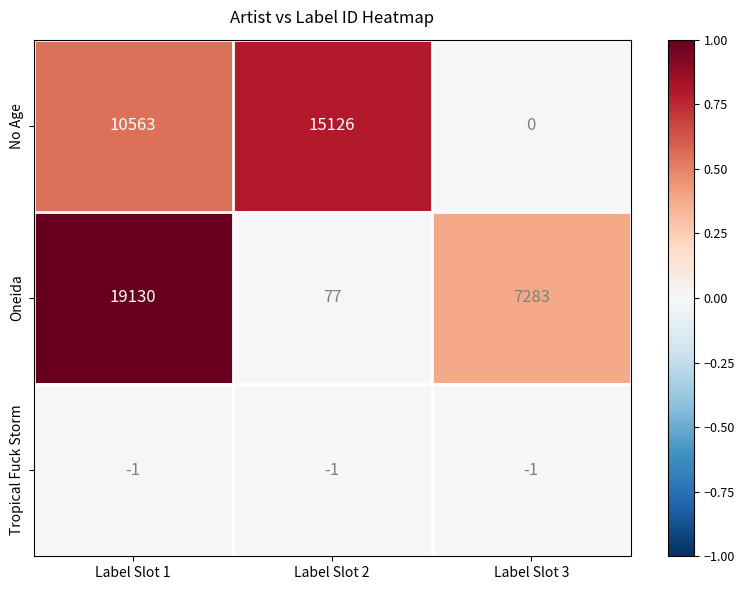

Which series has the largest range (max minus min)?

Oneida